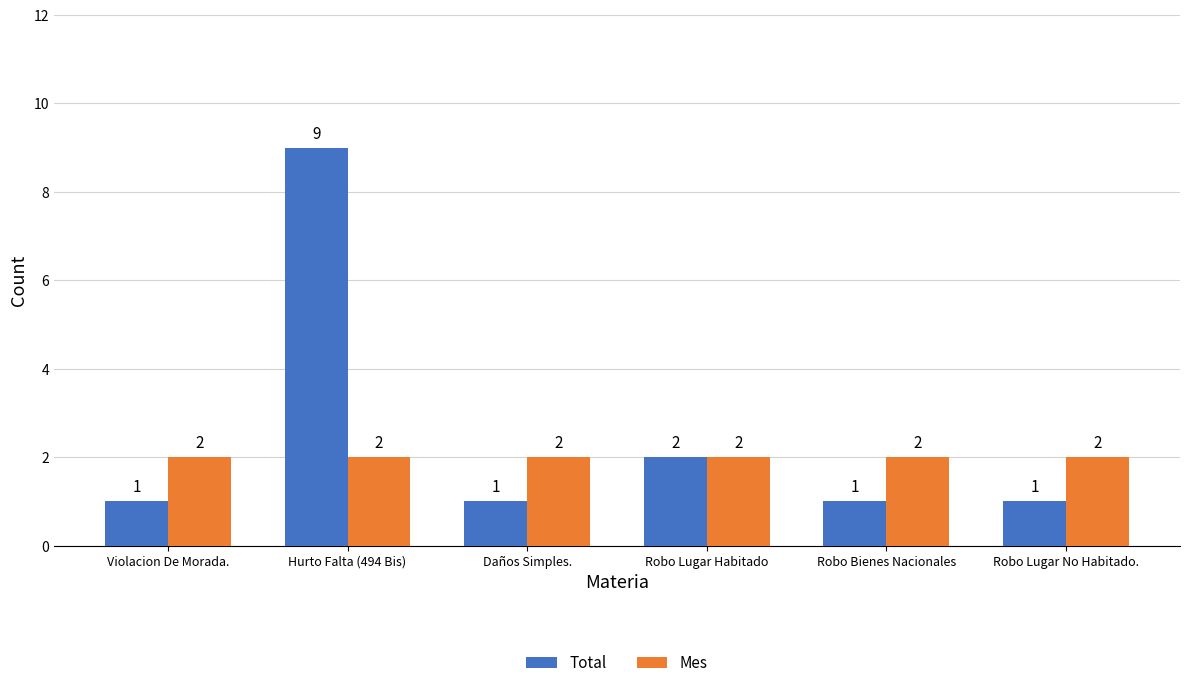

Reading right to left, extract all data points from this chart.

Total: 1	1	2	1	9	1
Mes: 2	2	2	2	2	2